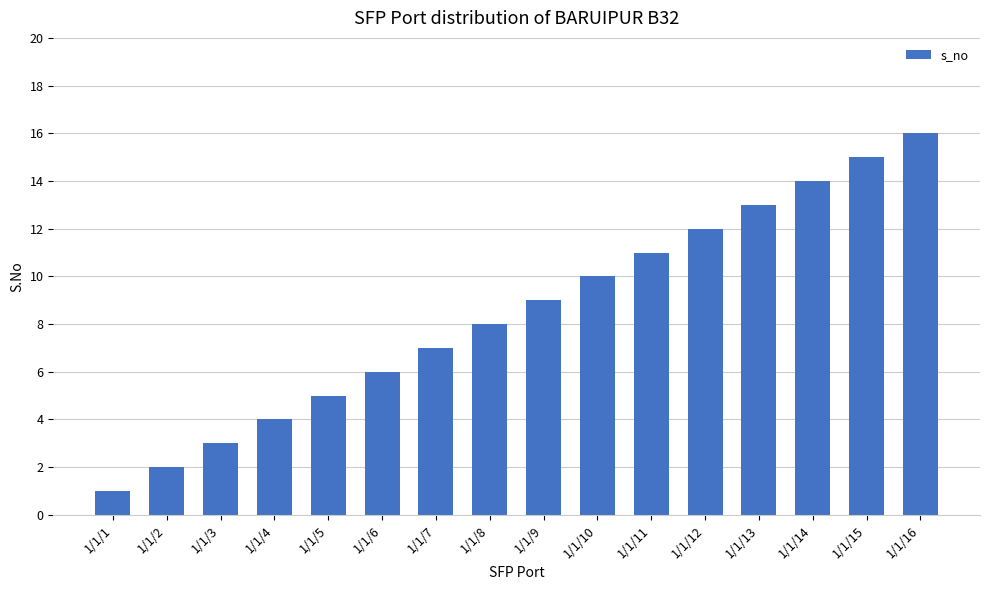

Rank the categories by value from highest to lowest.

1/1/16, 1/1/15, 1/1/14, 1/1/13, 1/1/12, 1/1/11, 1/1/10, 1/1/9, 1/1/8, 1/1/7, 1/1/6, 1/1/5, 1/1/4, 1/1/3, 1/1/2, 1/1/1